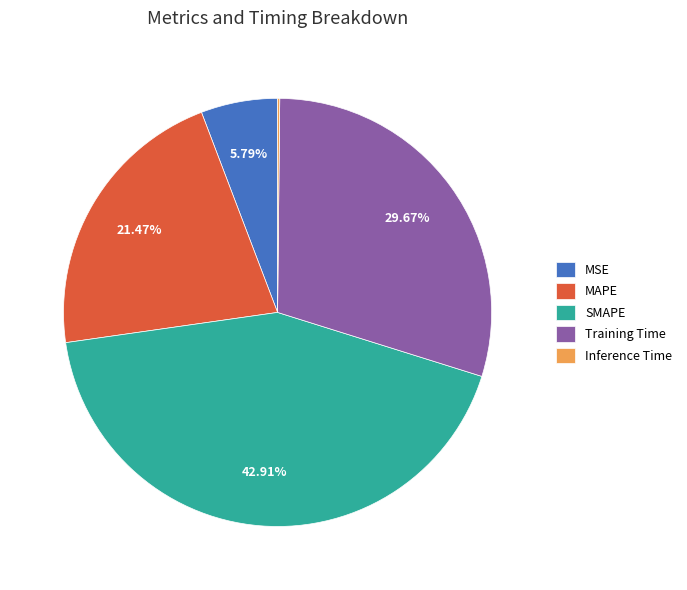

What is the largest slice in the pie chart?

SMAPE